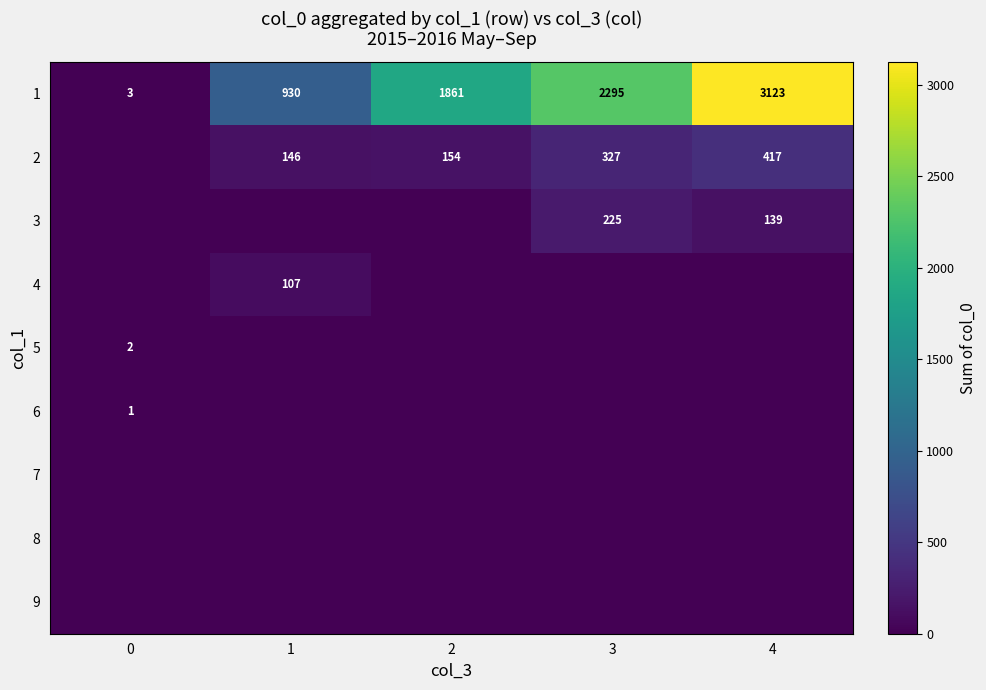

What is the total value across all series at 2?

2015